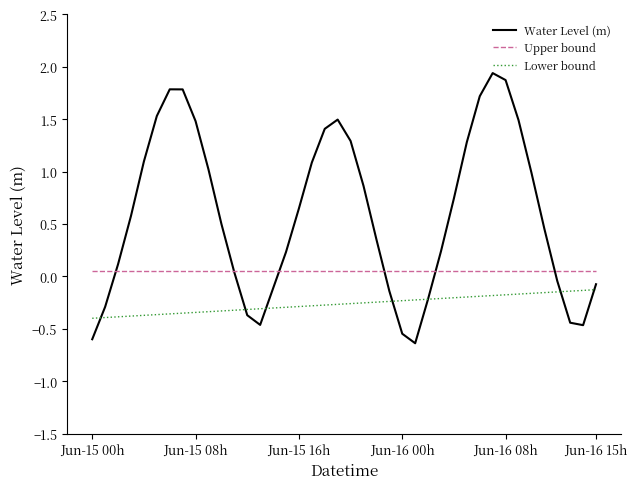

What is the minimum value shown in the chart?

-0.6